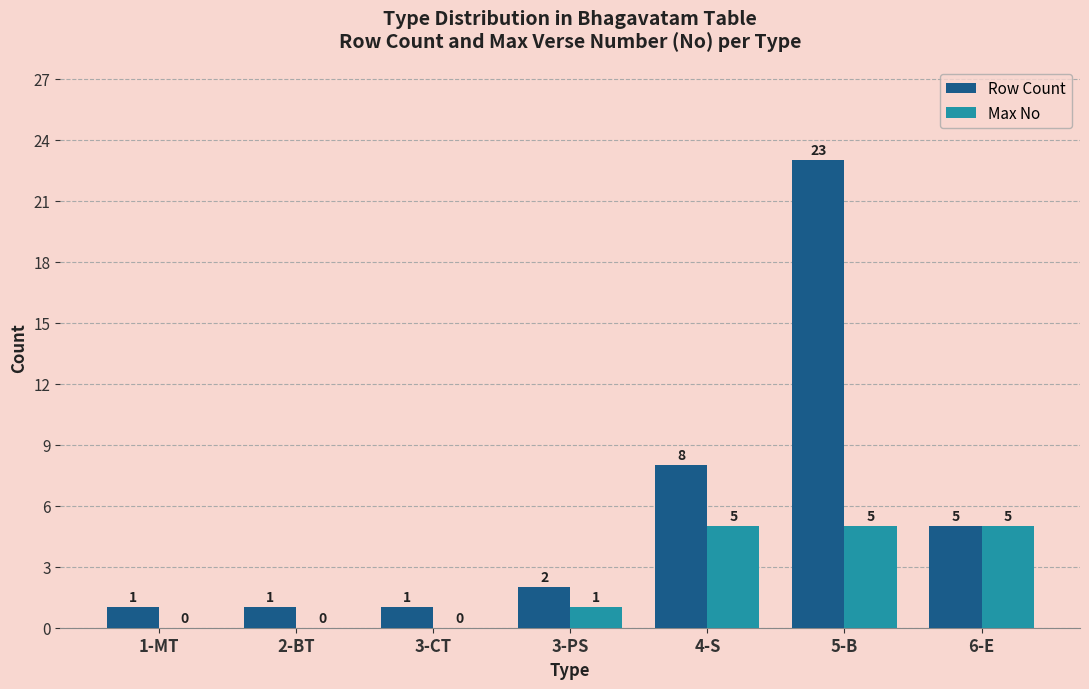

Which category has the highest value across all series?

5-B